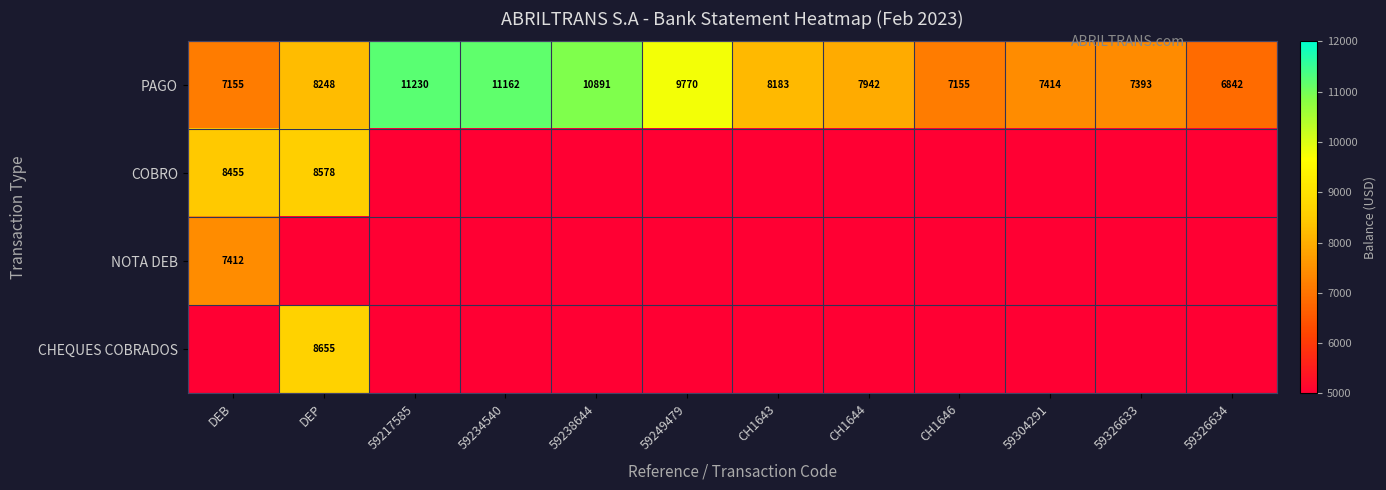

Where does the PAGO series first go above 8183?

DEP